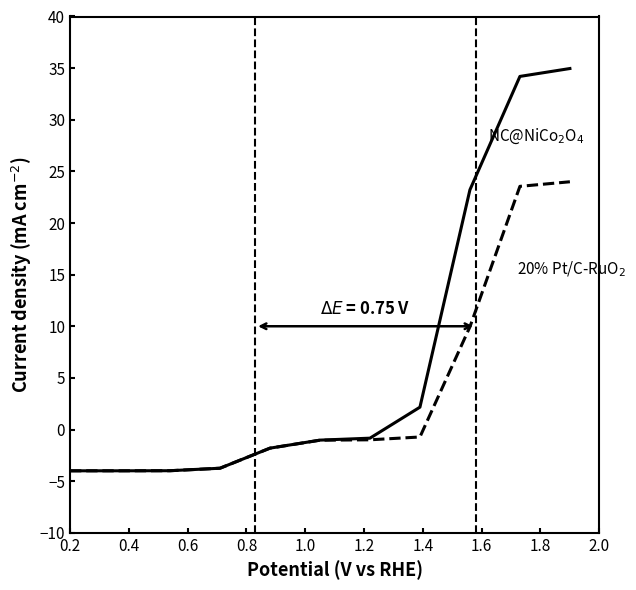

What is the smallest value displayed?

-4.0